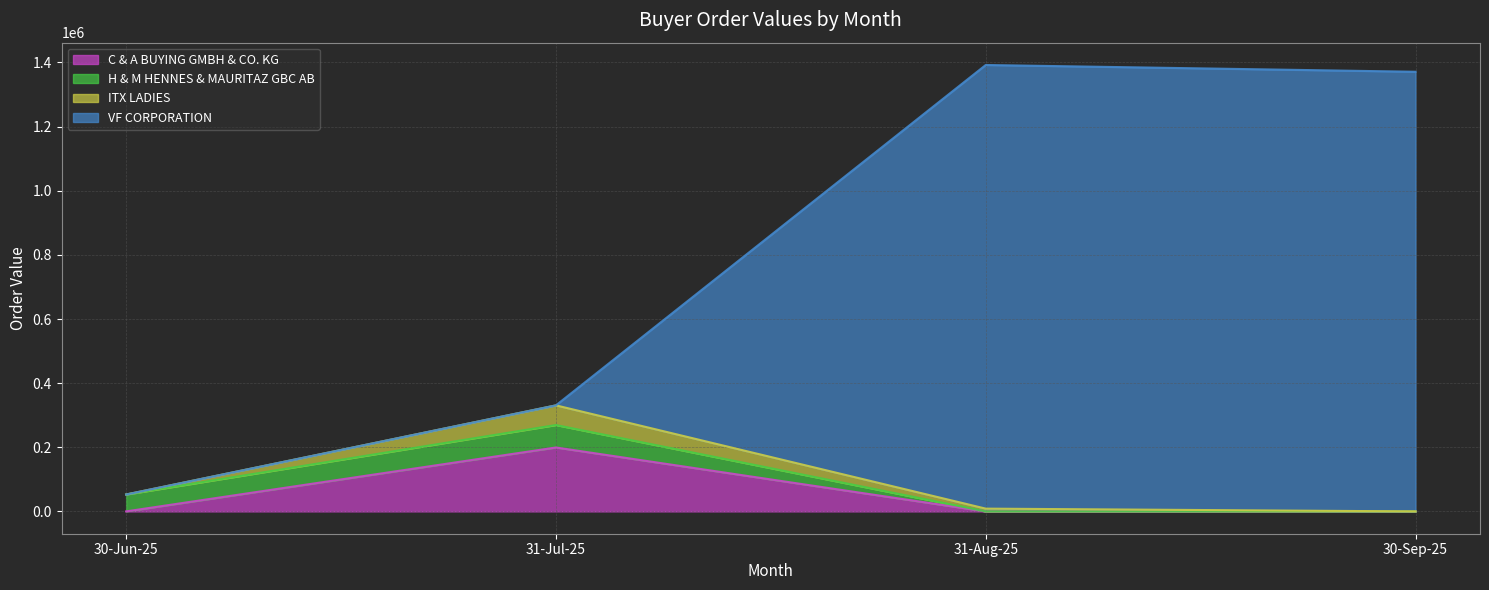

At which label does VF CORPORATION reach its peak?

31-Aug-25